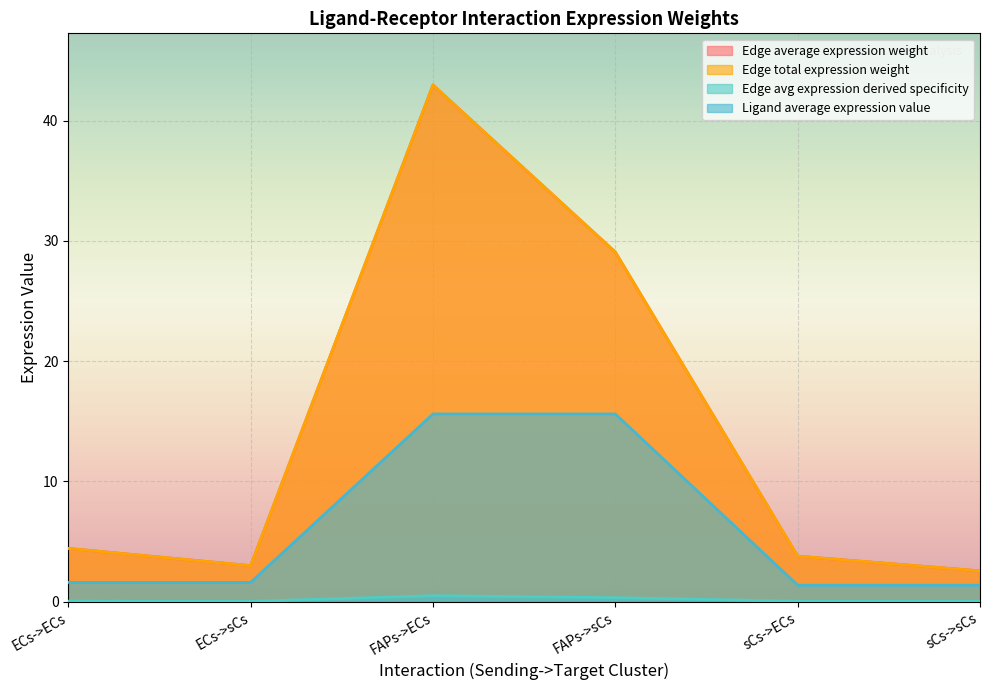

The value of Edge average expression weight at ECs->sCs is 3.0. True or false?

True